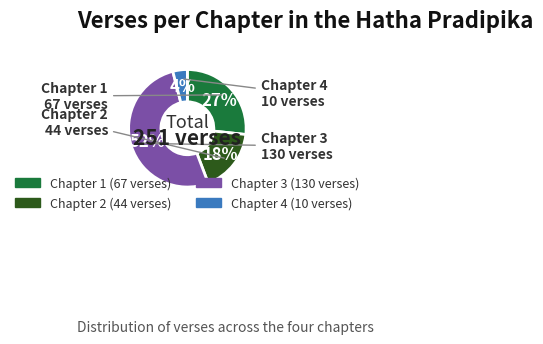

Does Chapter 3 account for over 50% of the chart?

Yes